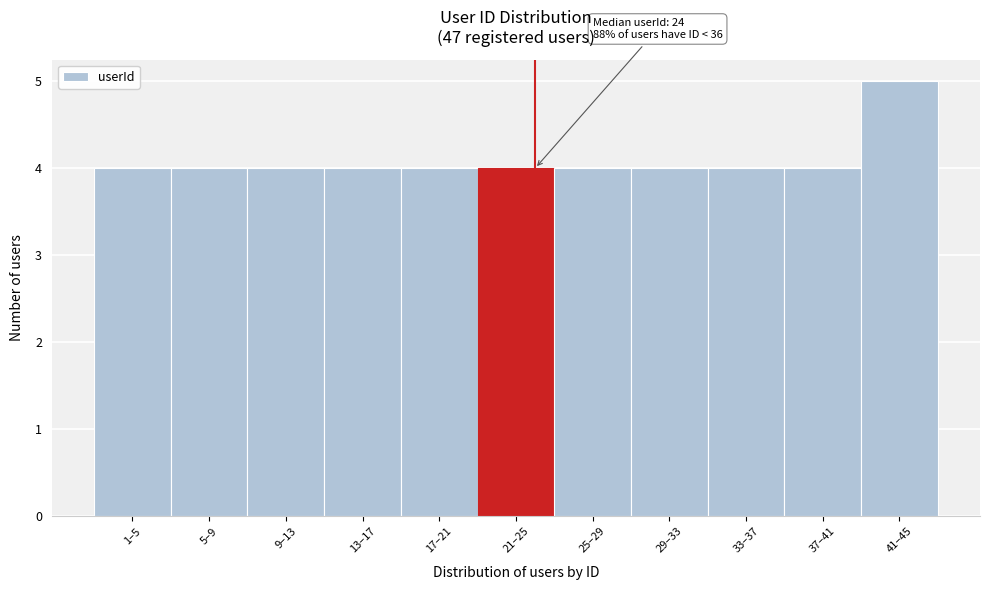

Reading left to right, extract all data points from this chart.

4	4	4	4	4	4	4	4	4	4	5